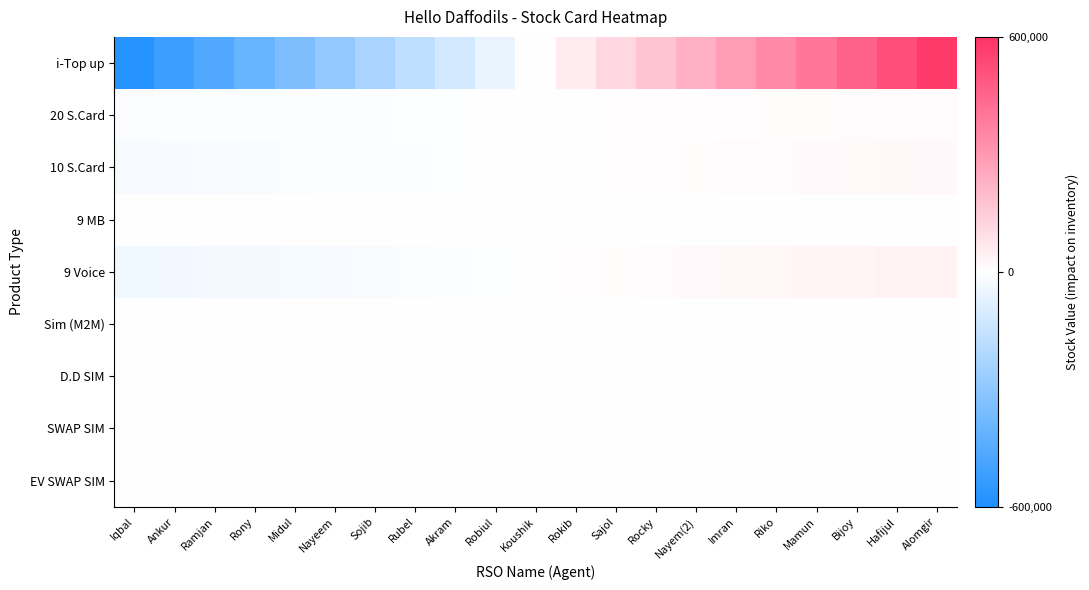

What is the maximum value shown in the chart?

575393.0